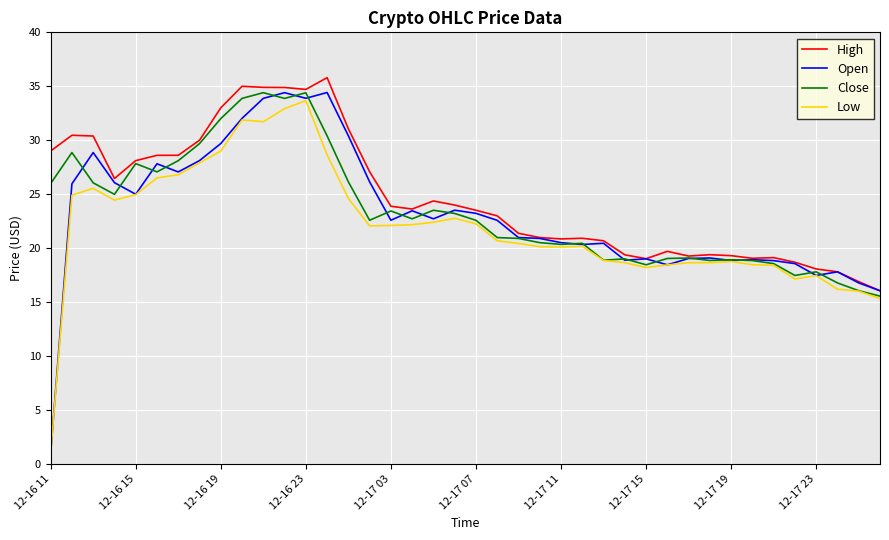

What is the greatest value displayed?

35.8